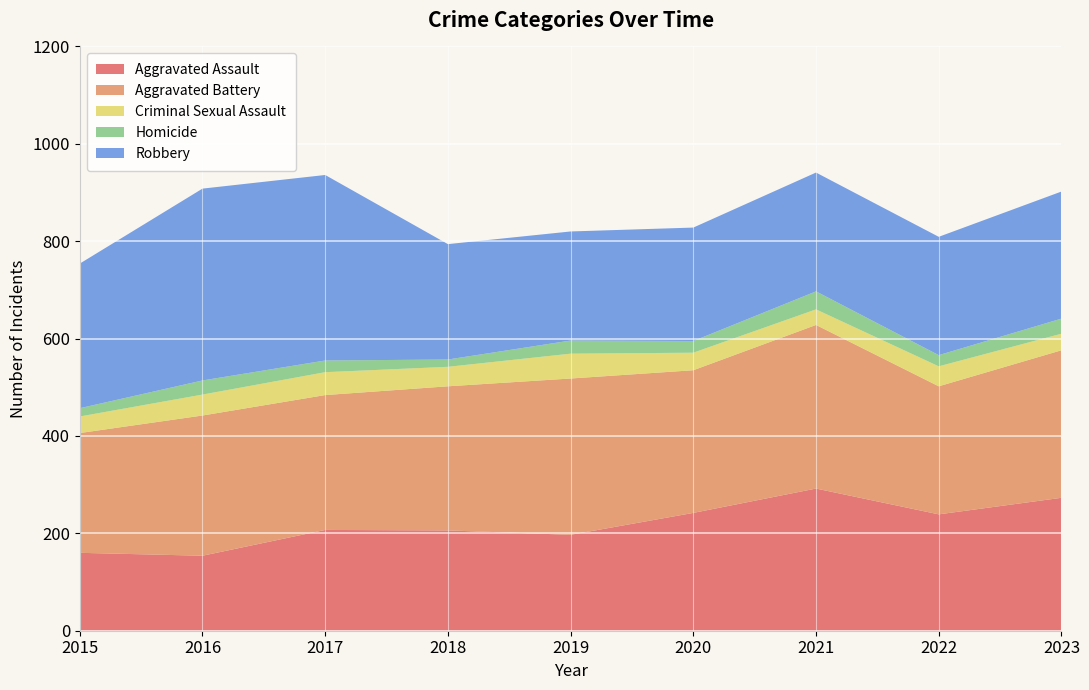

Reading right to left, list all the values displayed in this chart.

Aggravated Assault: 2023=273	2022=239	2021=292	2020=242	2019=197	2018=206	2017=207	2016=154	2015=160
Aggravated Battery: 2023=303	2022=263	2021=336	2020=293	2019=321	2018=296	2017=277	2016=288	2015=246
Criminal Sexual Assault: 2023=34	2022=41	2021=32	2020=36	2019=51	2018=40	2017=47	2016=43	2015=34
Homicide: 2023=31	2022=23	2021=37	2020=24	2019=27	2018=15	2017=24	2016=29	2015=17
Robbery: 2023=261	2022=243	2021=244	2020=233	2019=224	2018=237	2017=381	2016=394	2015=297